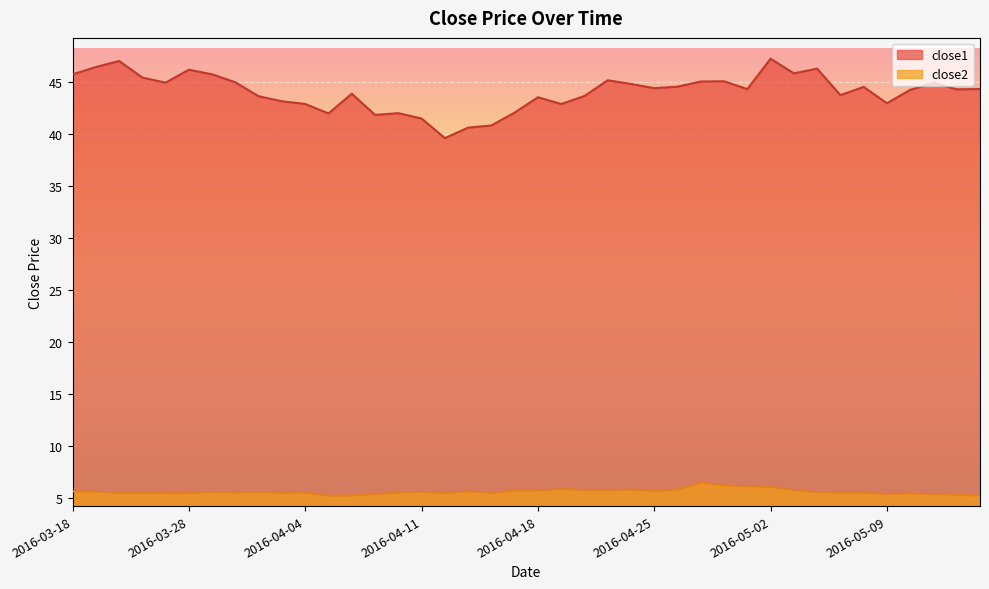

What are all the series names shown in the legend?

close1, close2